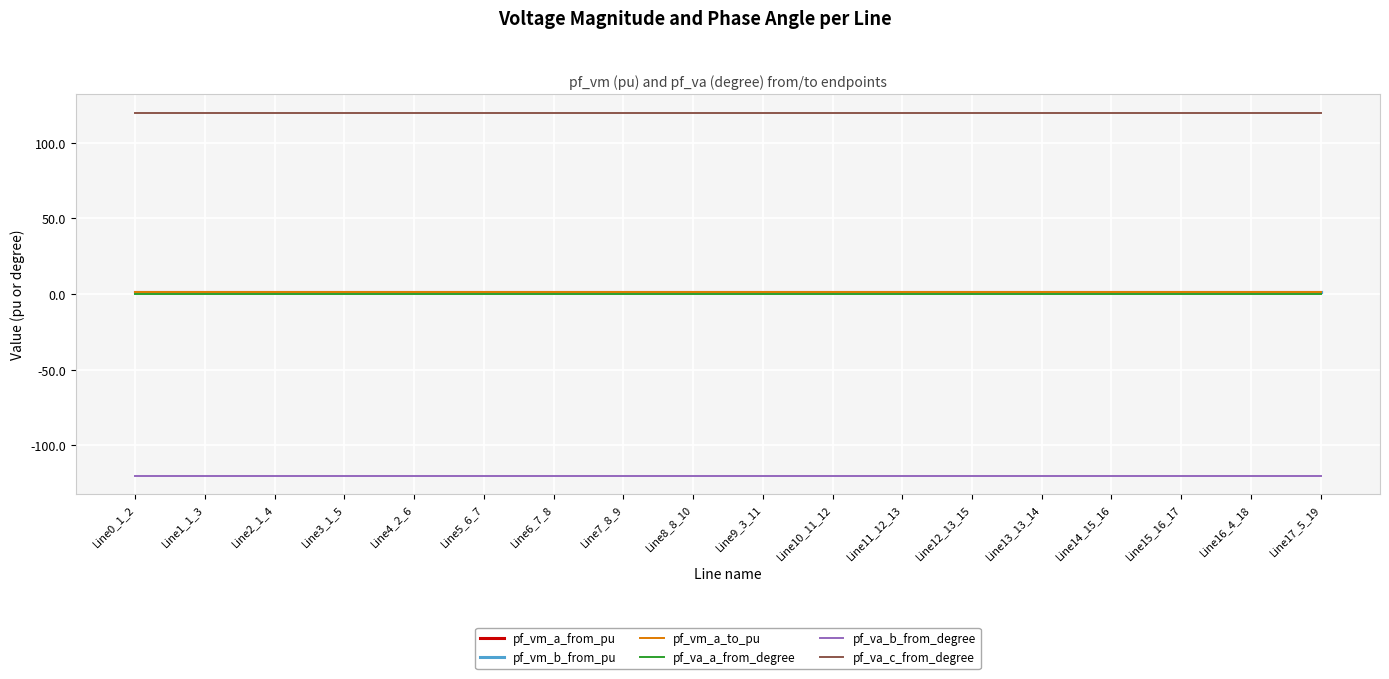

True or false: pf_va_a_from_degree and pf_va_c_from_degree cross at least once.

False